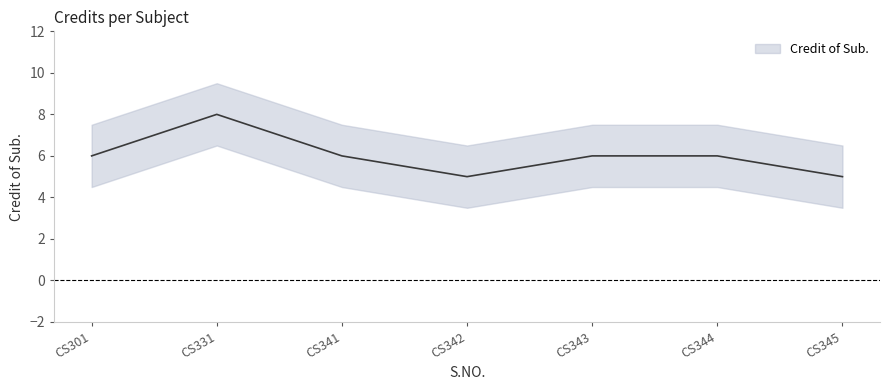

What is the change in value from CS342 to CS344?

+1